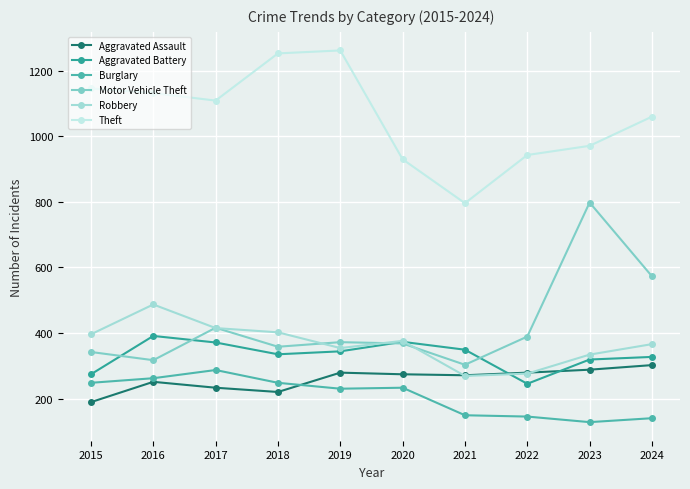

True or false: Theft and Motor Vehicle Theft intersect in this chart.

False